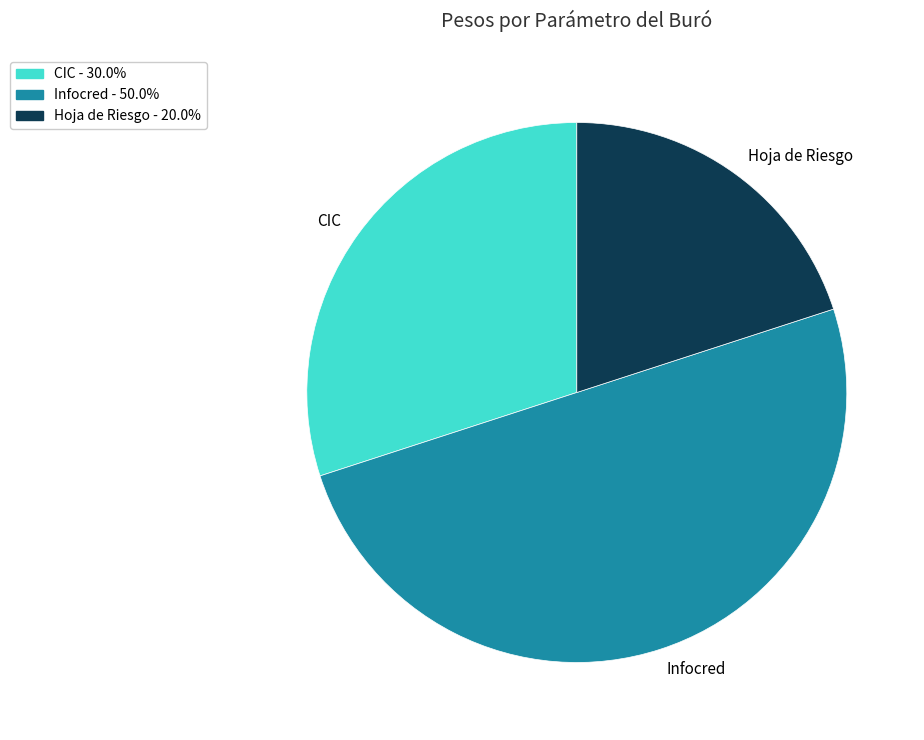

True or false: Infocred accounts for 50% of the total.

True